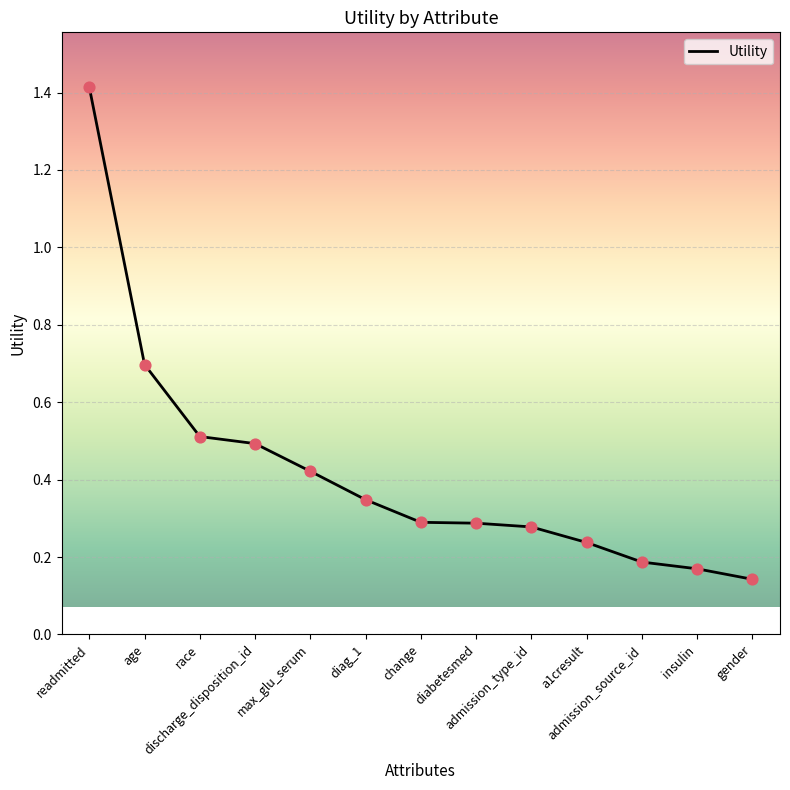

What is the change in value from max_glu_serum to admission_type_id?

-0.1